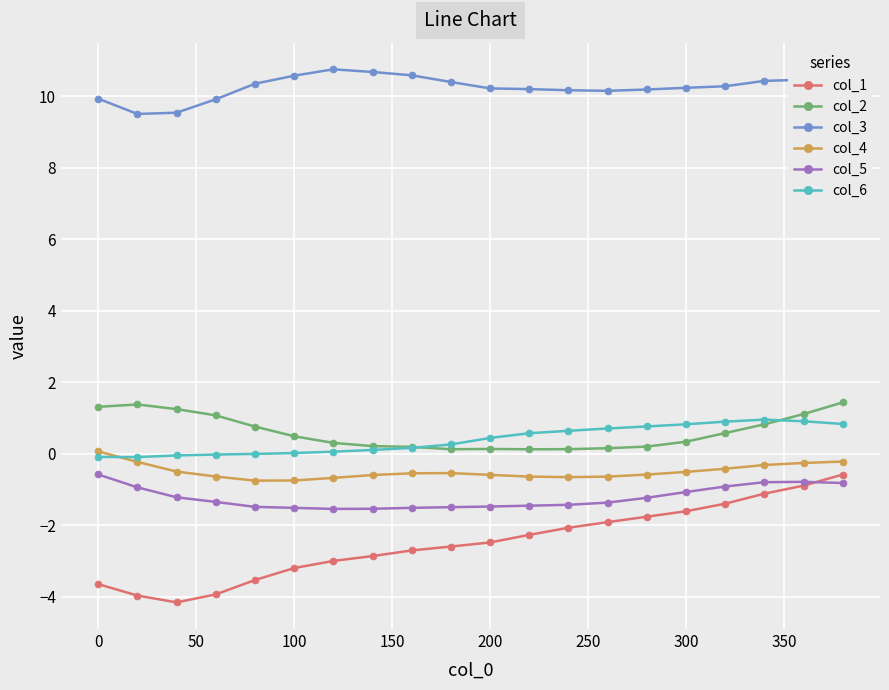

What is the maximum value shown in the chart?

10.8